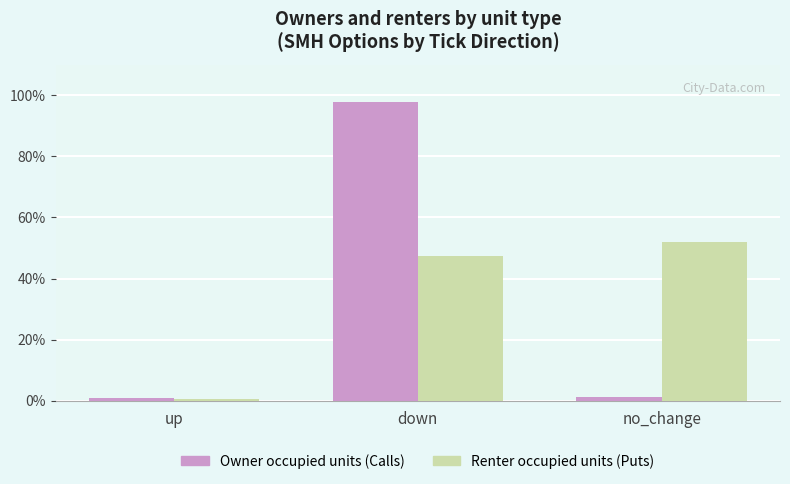

What is the label of the 3rd bar from the right?

up